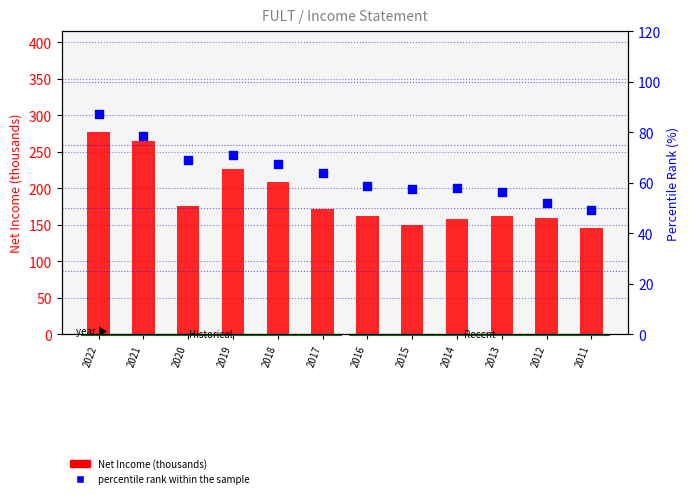

At how many categories does at least one series exceed 123?

12